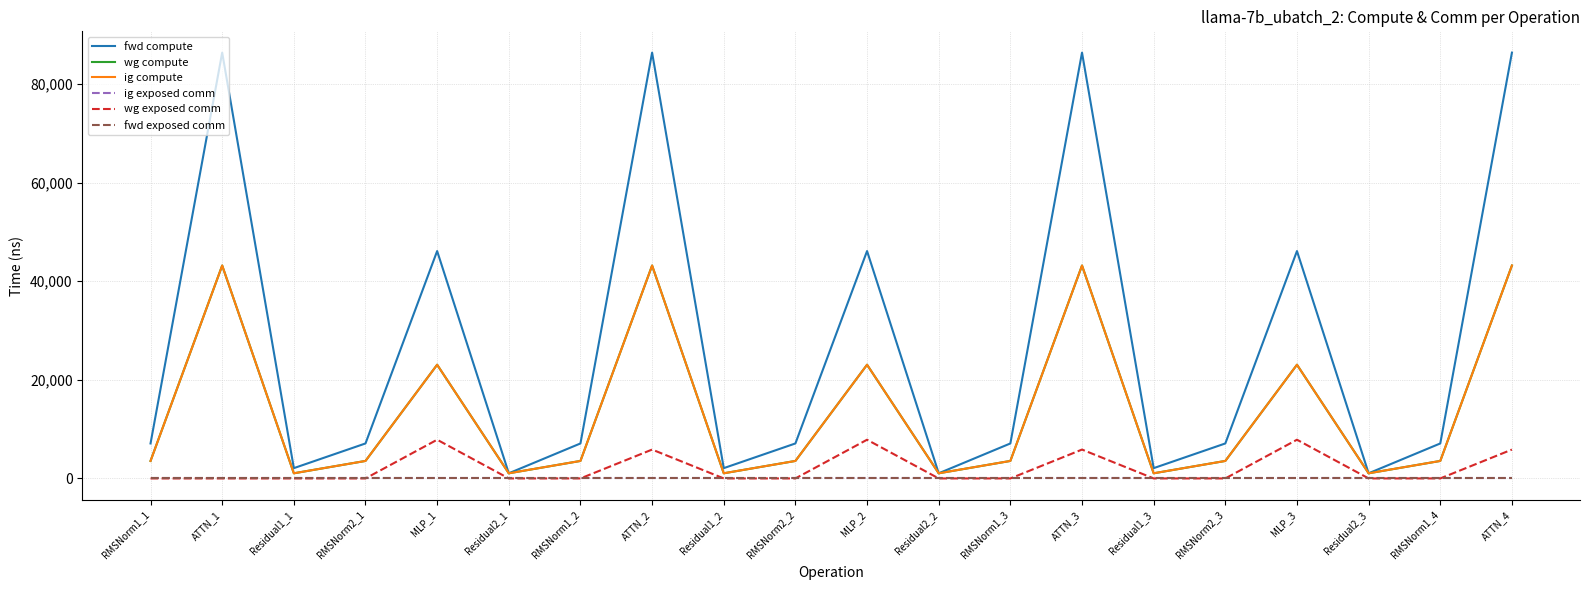

Does the chart display data point markers on the line(s)?

No